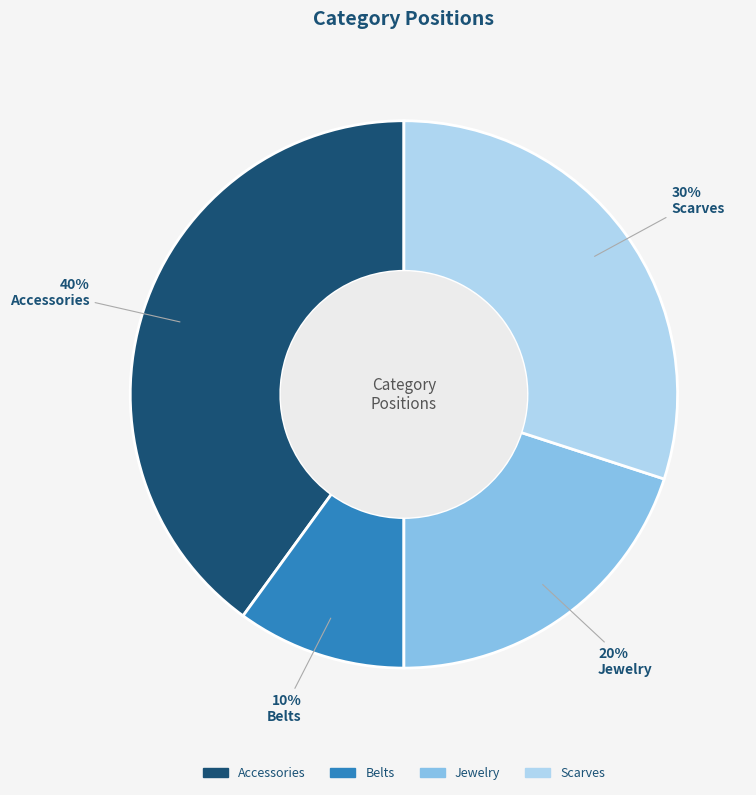

To the nearest percent, what is the difference between the Belts and Scarves slice percentages?

20%